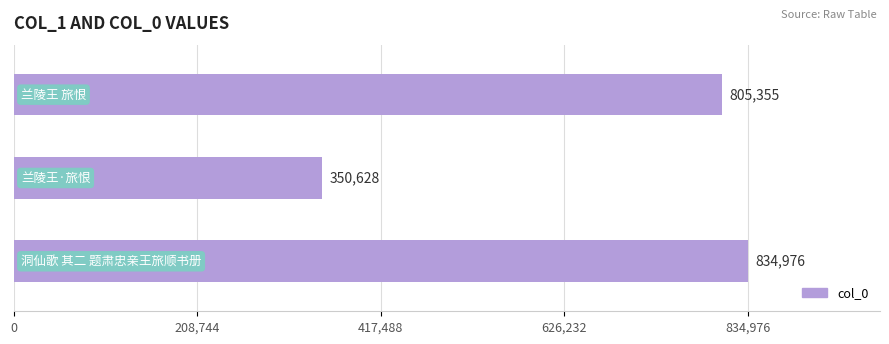

What is the difference between the second highest and minimum values?

454727